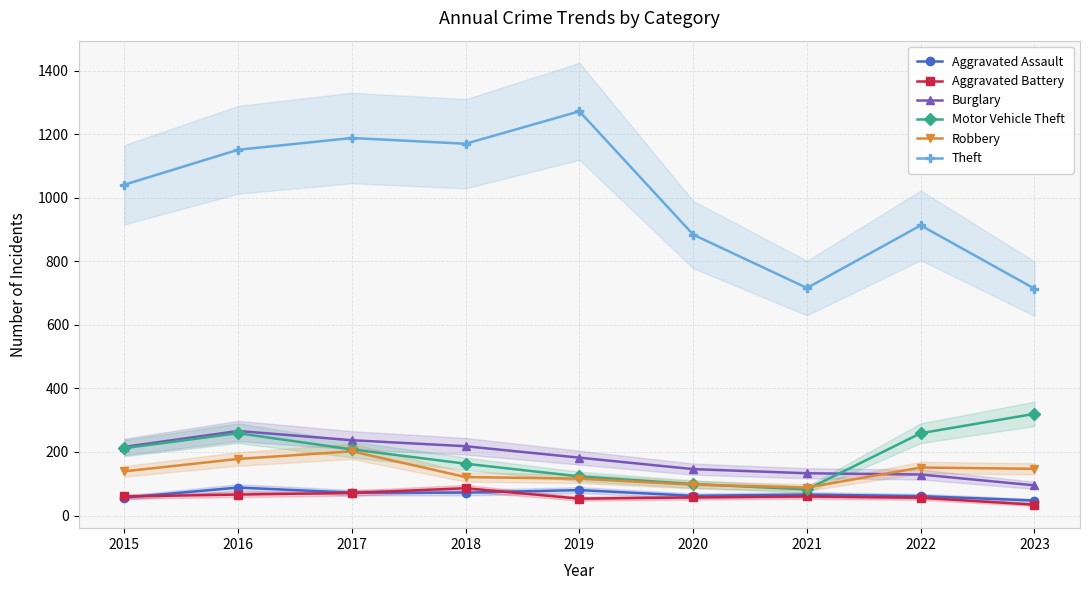

The Burglary series shows 318 at 2018. True or false?

False